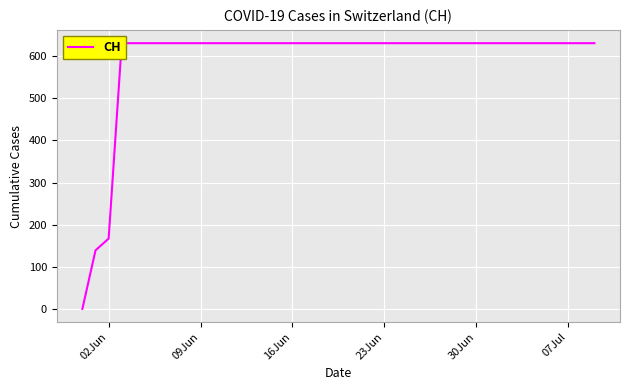

Which category has the highest value across all series?

23Jun